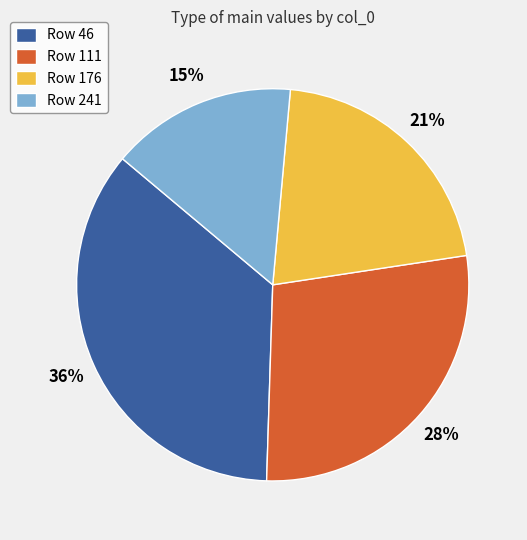

Which has a higher value, Row 241 or Row 46?

Row 46